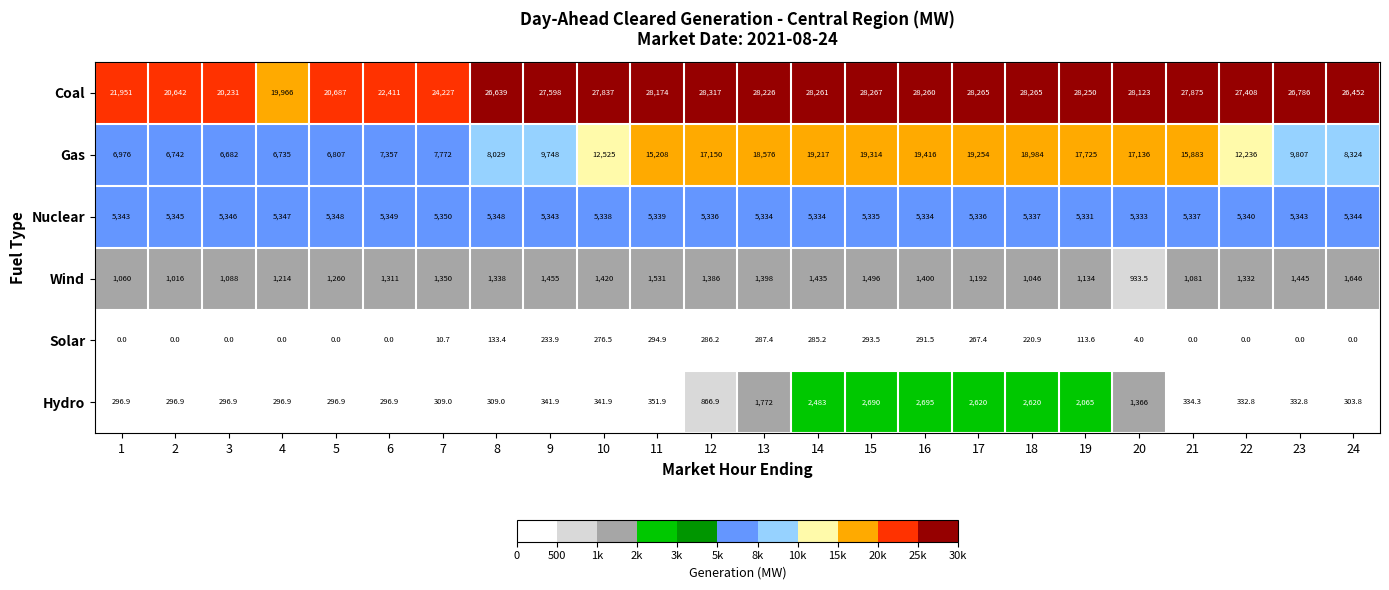

The Wind series shows 1016.0 at 2. True or false?

True